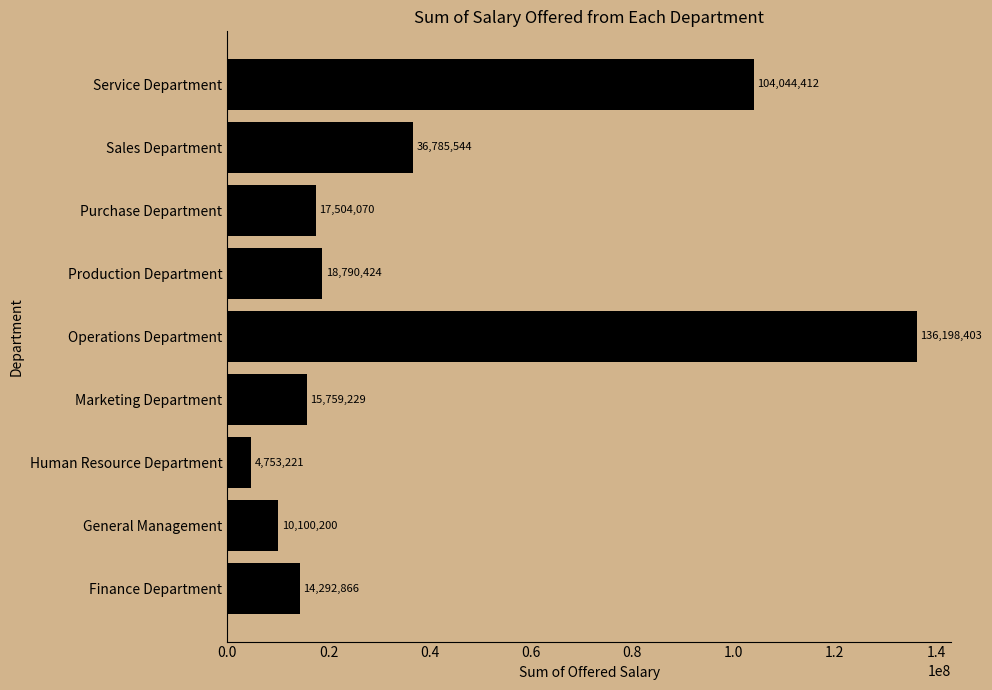

Rank the categories by value from lowest to highest.

Human Resource Department, General Management, Finance Department, Marketing Department, Purchase Department, Production Department, Sales Department, Service Department, Operations Department